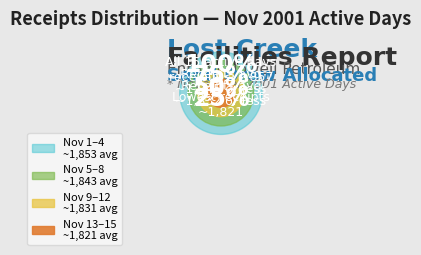

Does 2001-11-01 account for over 50% of the chart?

No